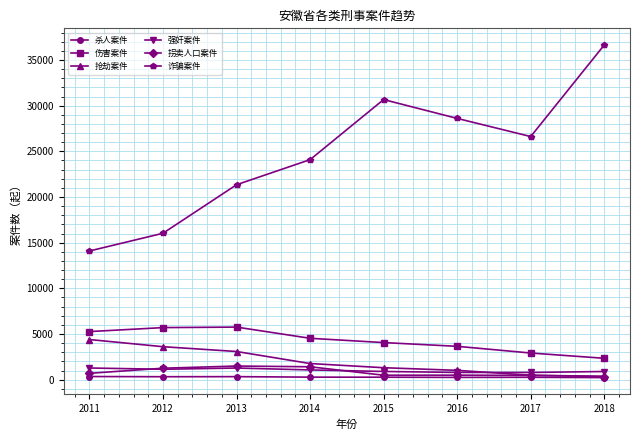

The 抢劫案件 series shows 483 at 2017. True or false?

True